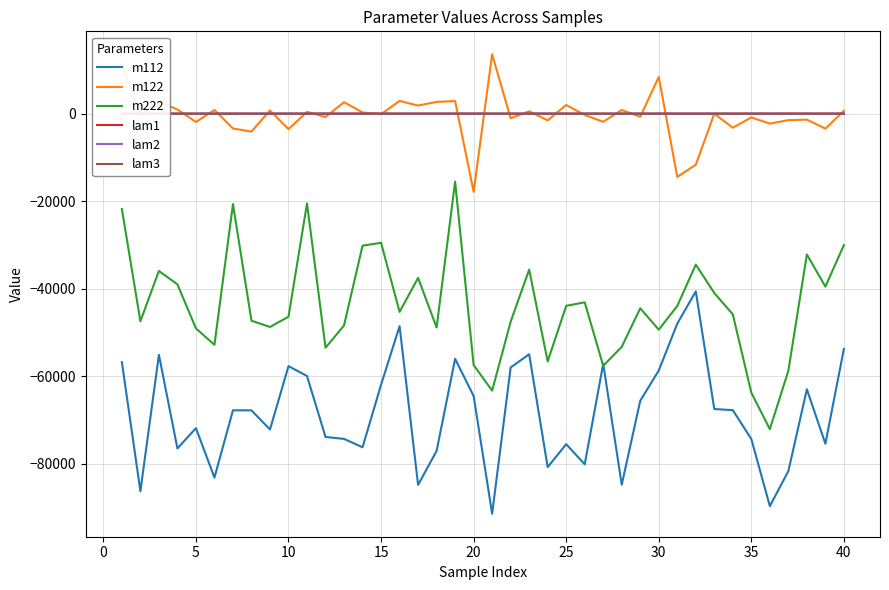

What is the minimum value shown in the chart?

-91421.8